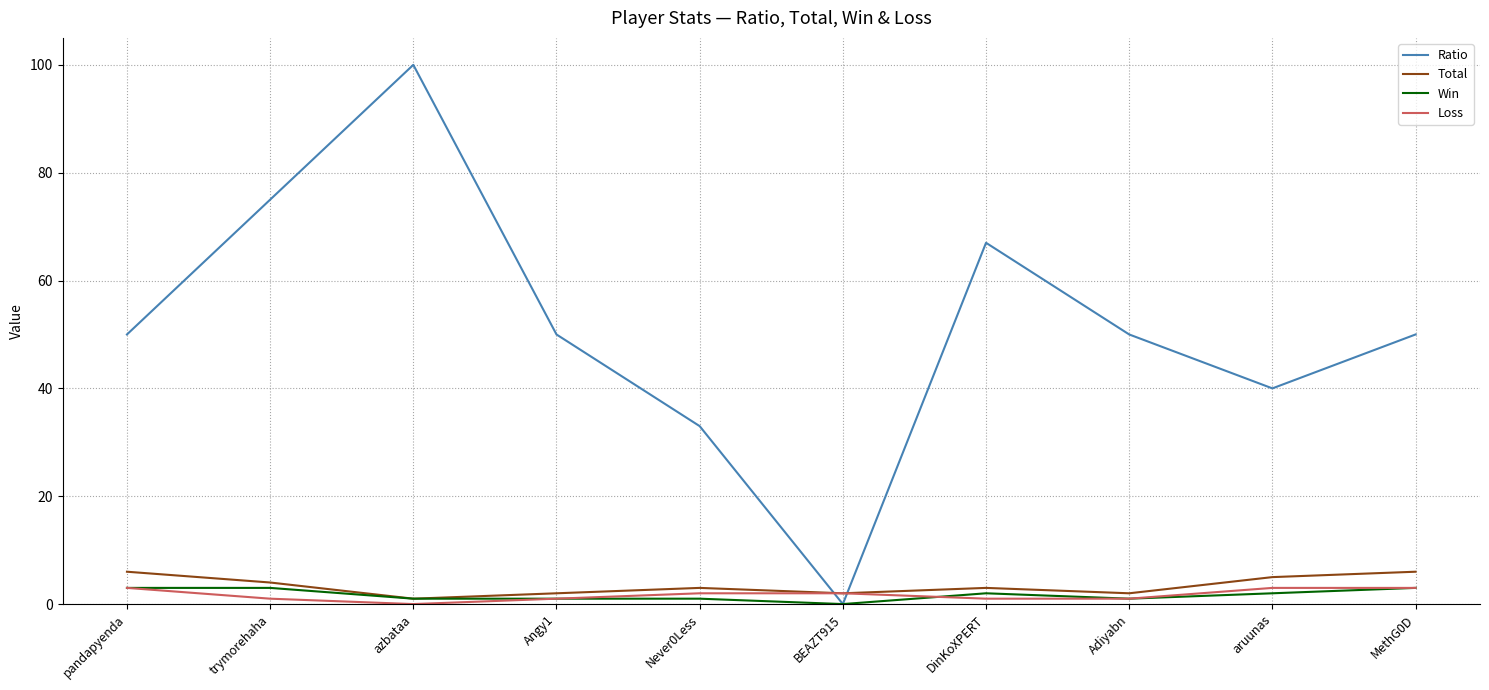

What are all the series names shown in the legend?

Ratio, Total, Win, Loss